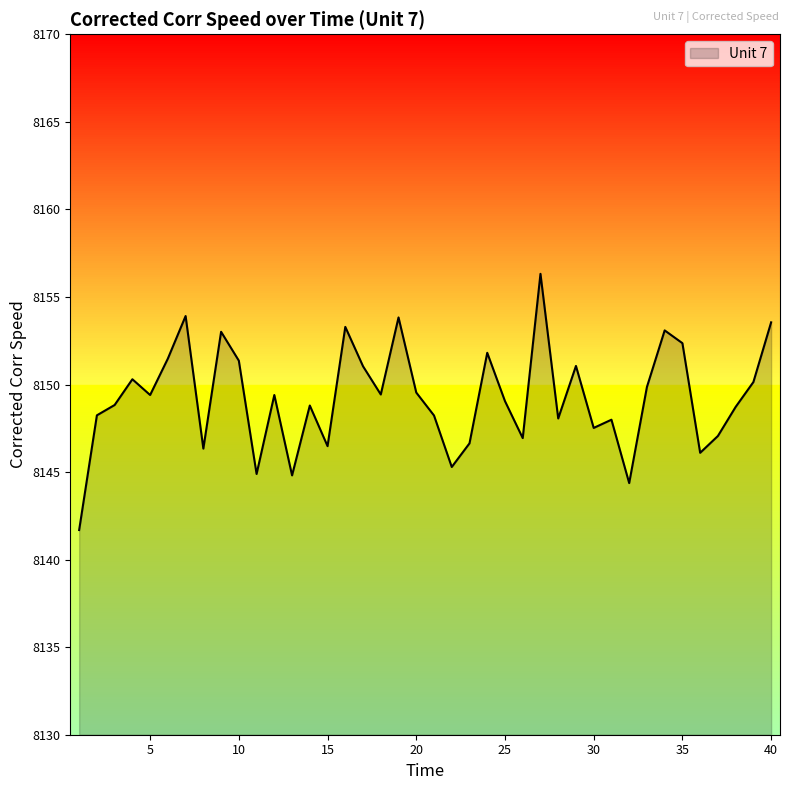

What is the greatest value displayed?

8156.3